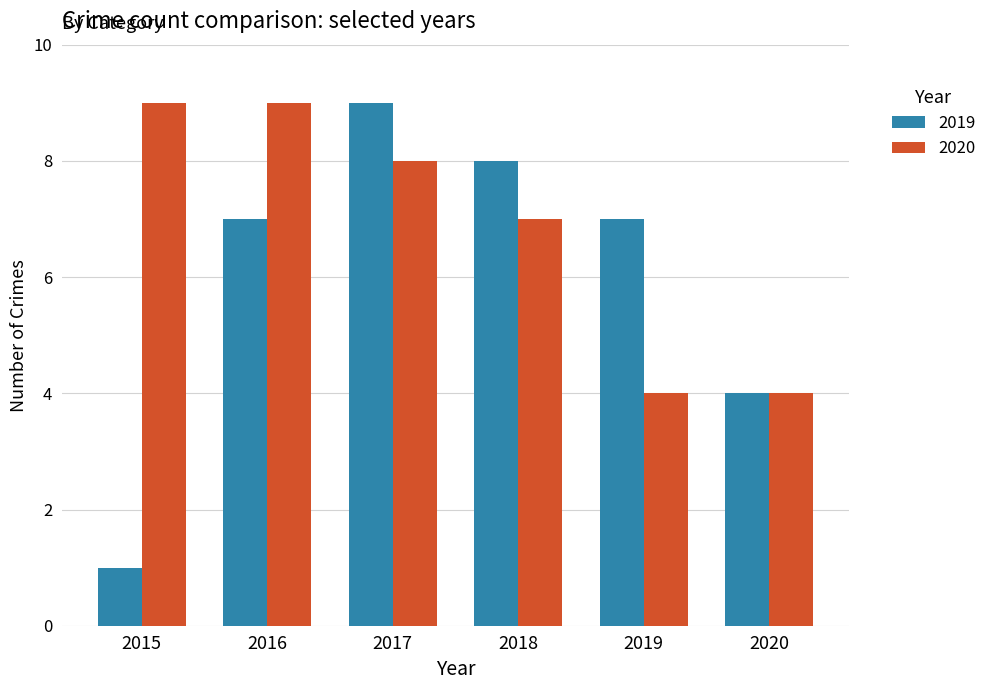

Rank the series at 2018 from lowest to highest value.

2020, 2019